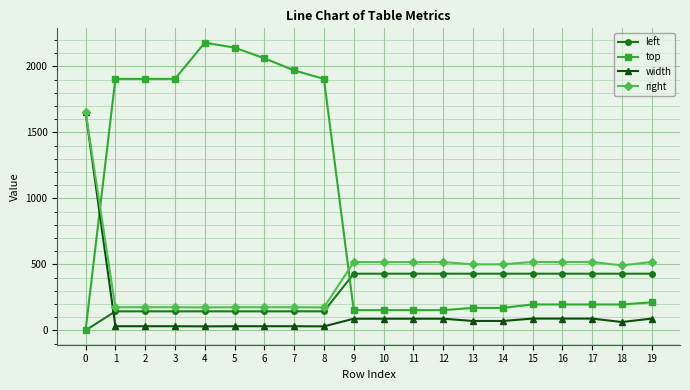

What is the total value across all series at 17?

1232